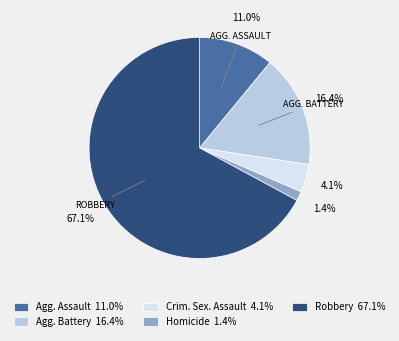

Between Crim. Sex. Assault 4.1% and Robbery 67.1%, which is larger?

Robbery 67.1%